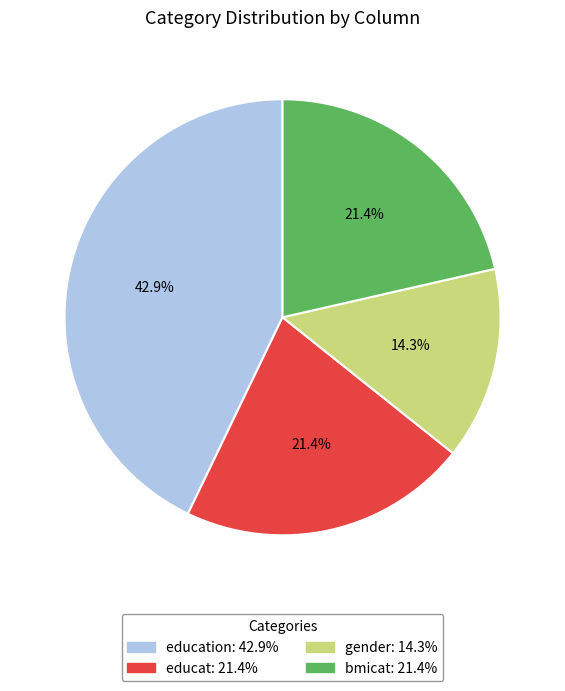

Is there any slice that represents more than half of the pie?

No